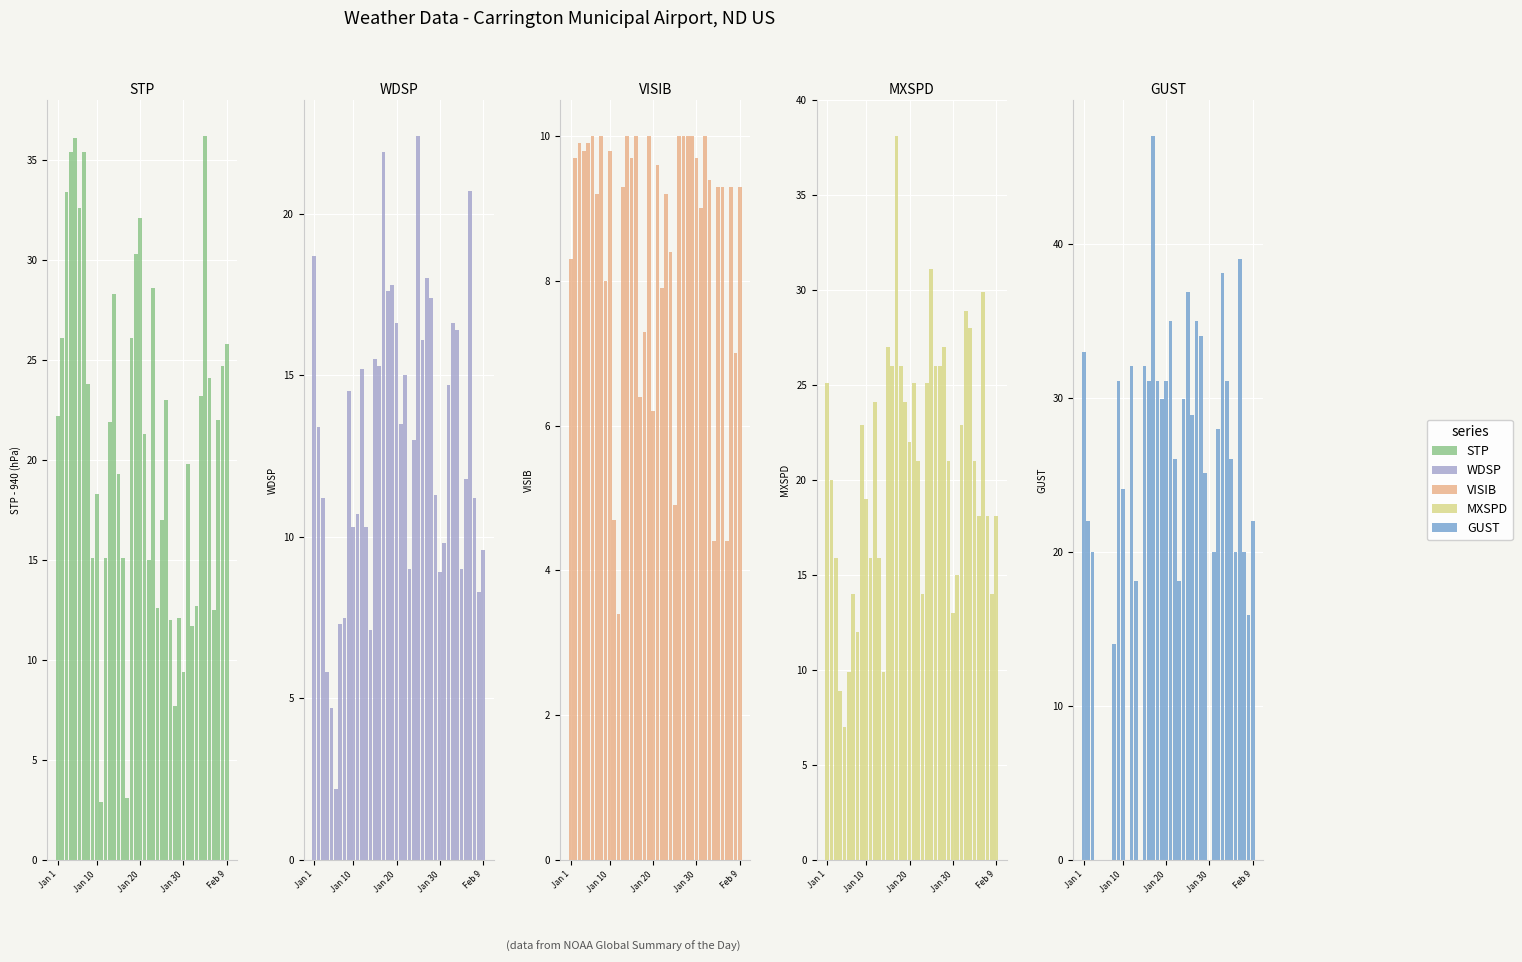

Between 17 and 18, which is larger?

18